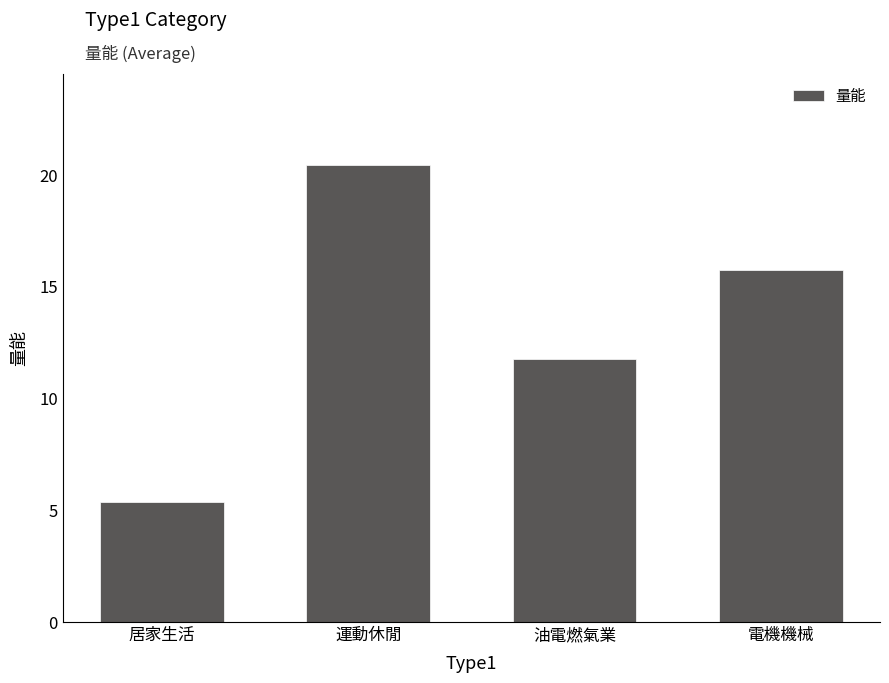

Rank the categories by value from lowest to highest.

居家生活, 油電燃氣業, 電機機械, 運動休閒